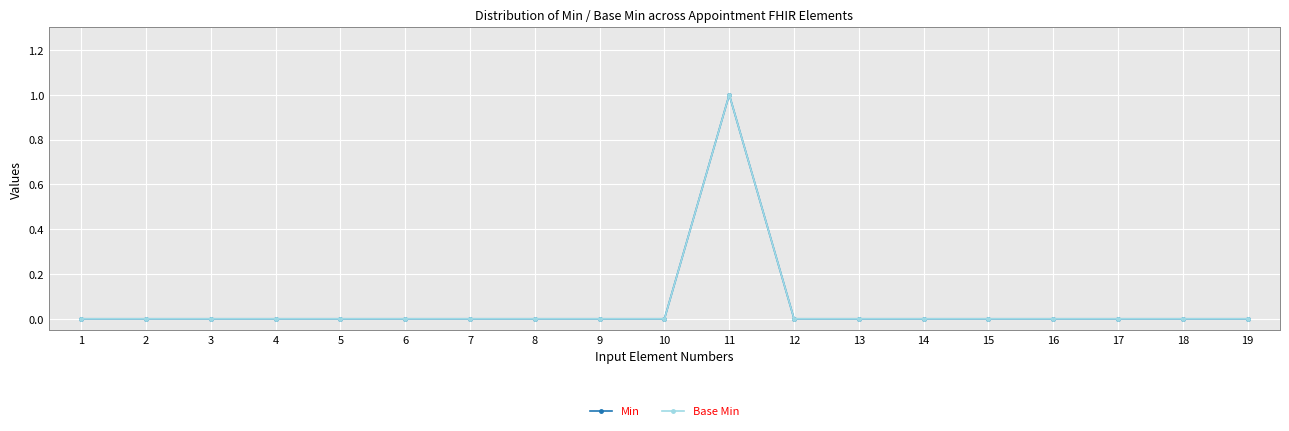

Does the chart have visible grid lines?

Yes